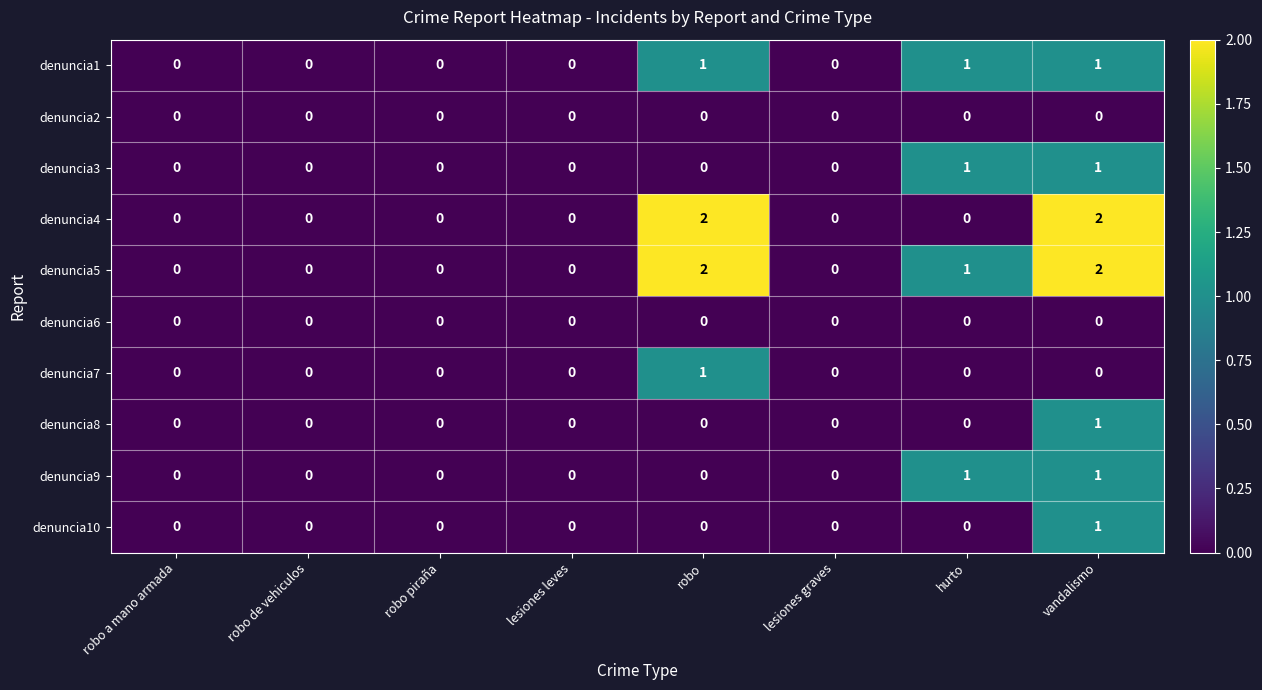

At which category is the sum across all series the highest?

vandalismo